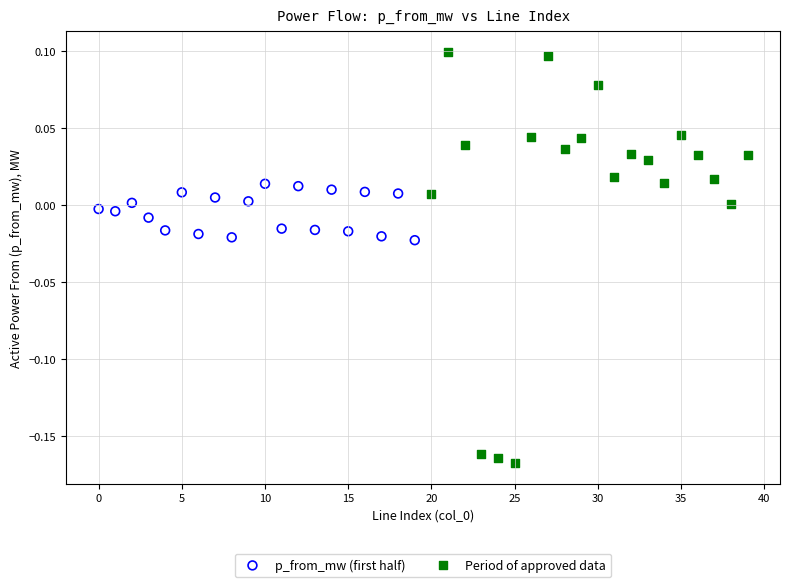

Which series has the widest spread of Y values?

Period of approved data